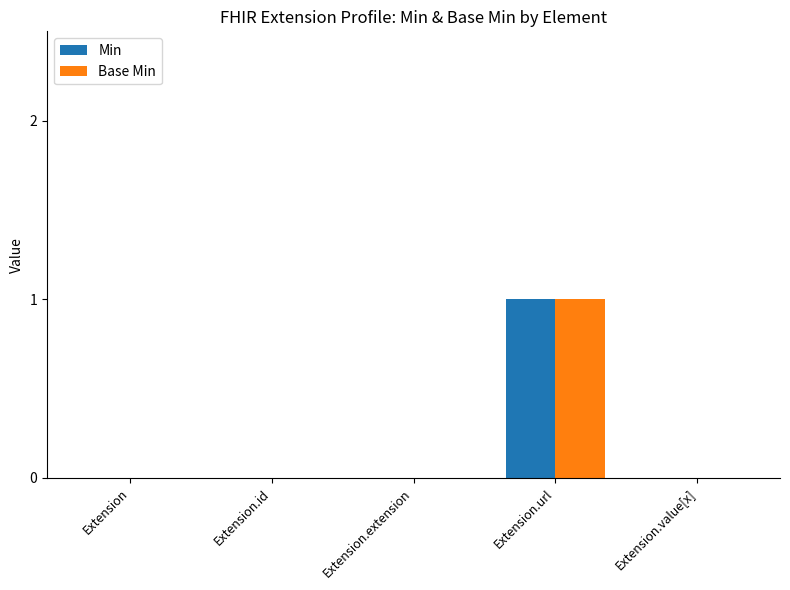

At which label does Min reach its peak?

Extension.url